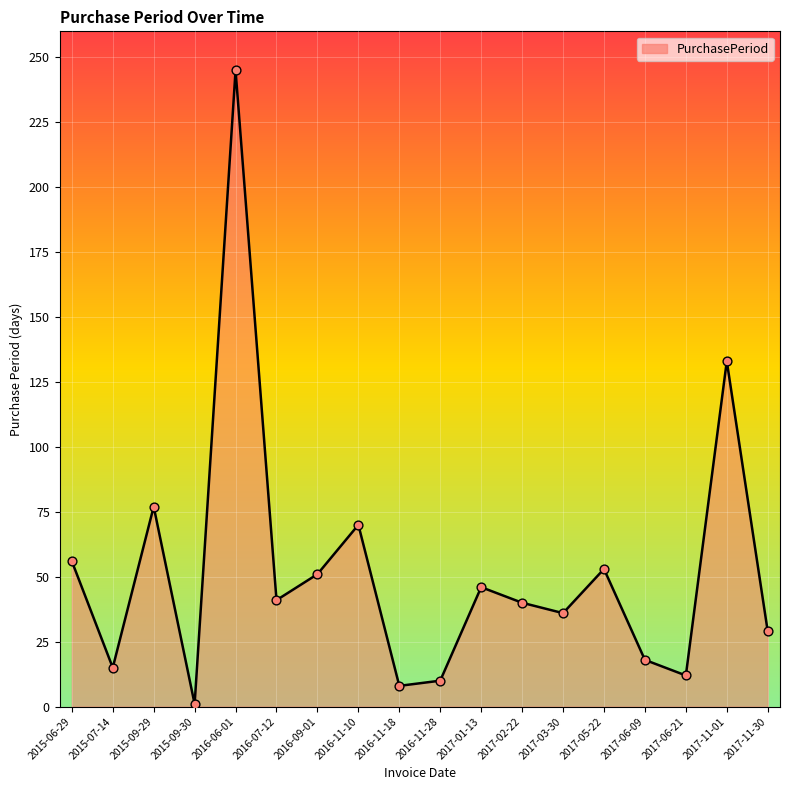

What is the ratio of the value at 2017-05-22 to the value at 2015-09-30?

53.0